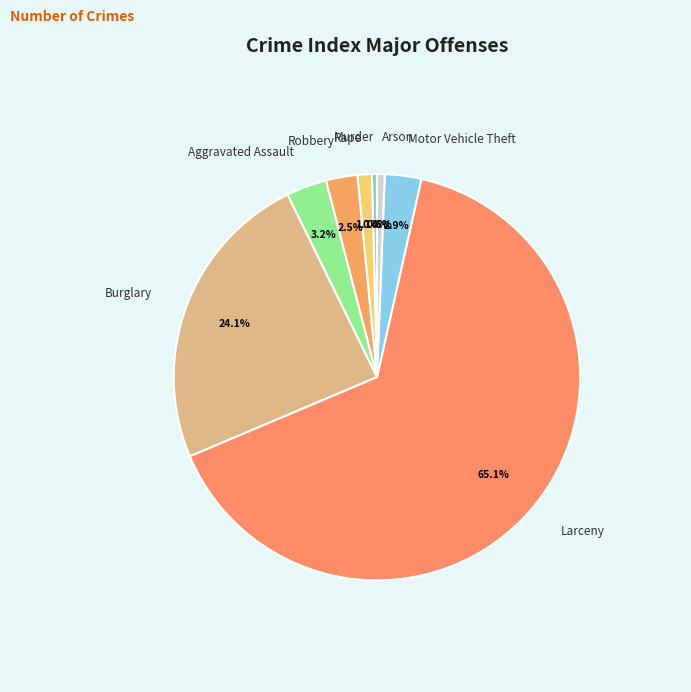

Approximately how many times larger is the value at Burglary compared to Murder?

61.0